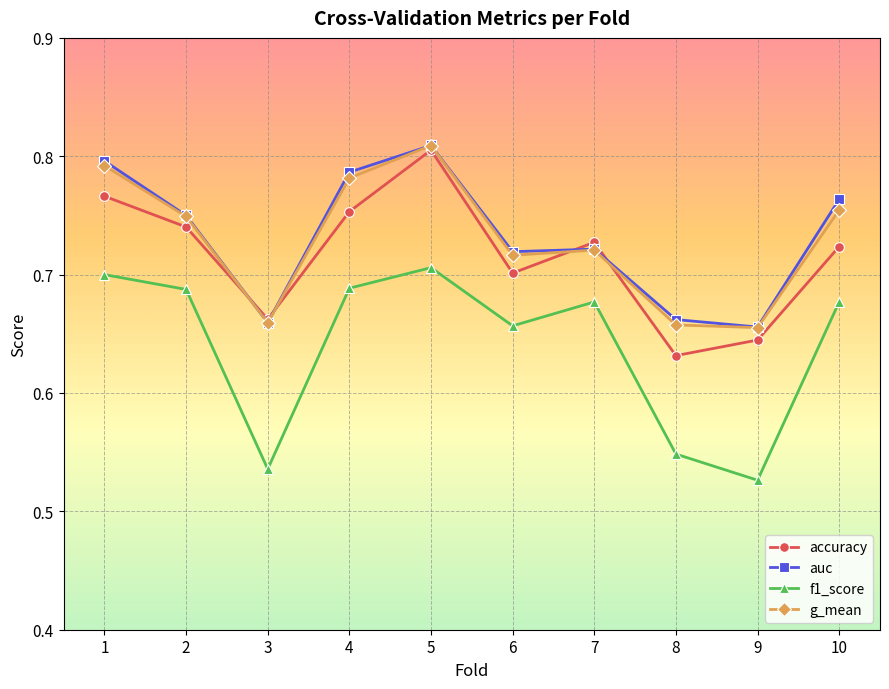

What is the total value across all series at 9?

2.5